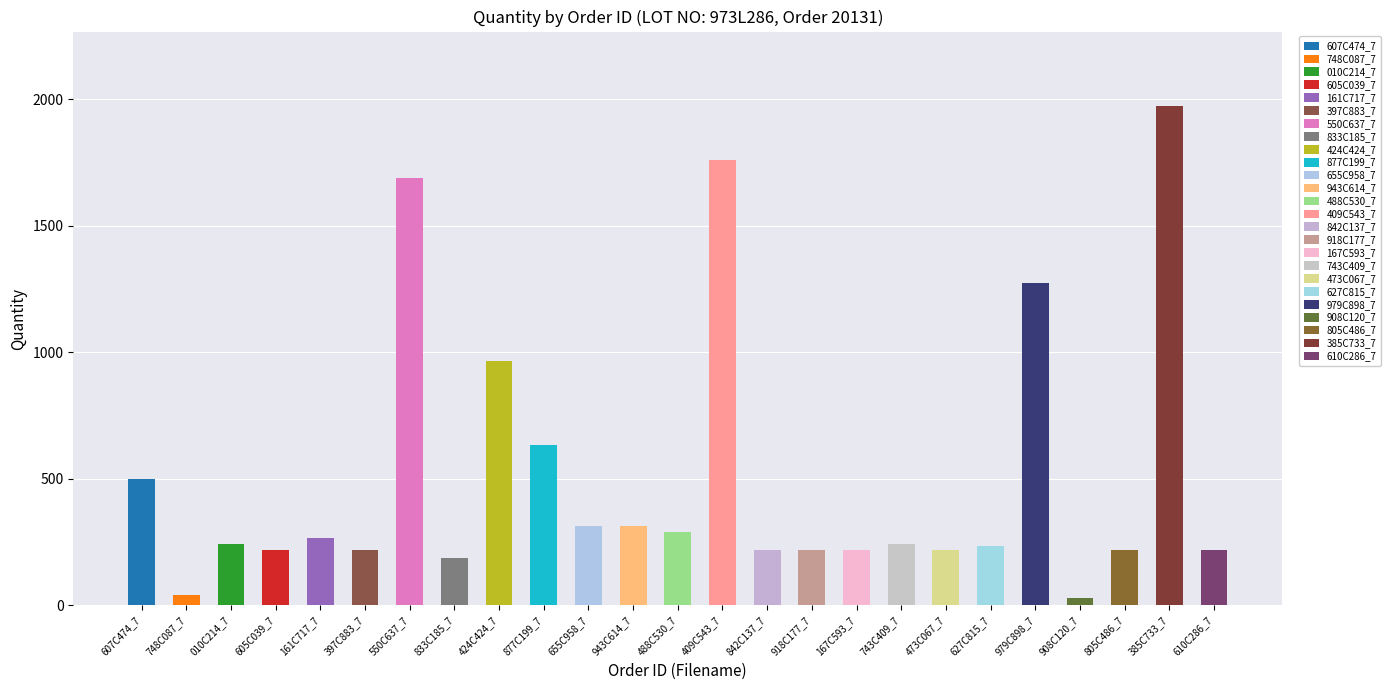

At which label does the data first exceed 243?

607C474_7